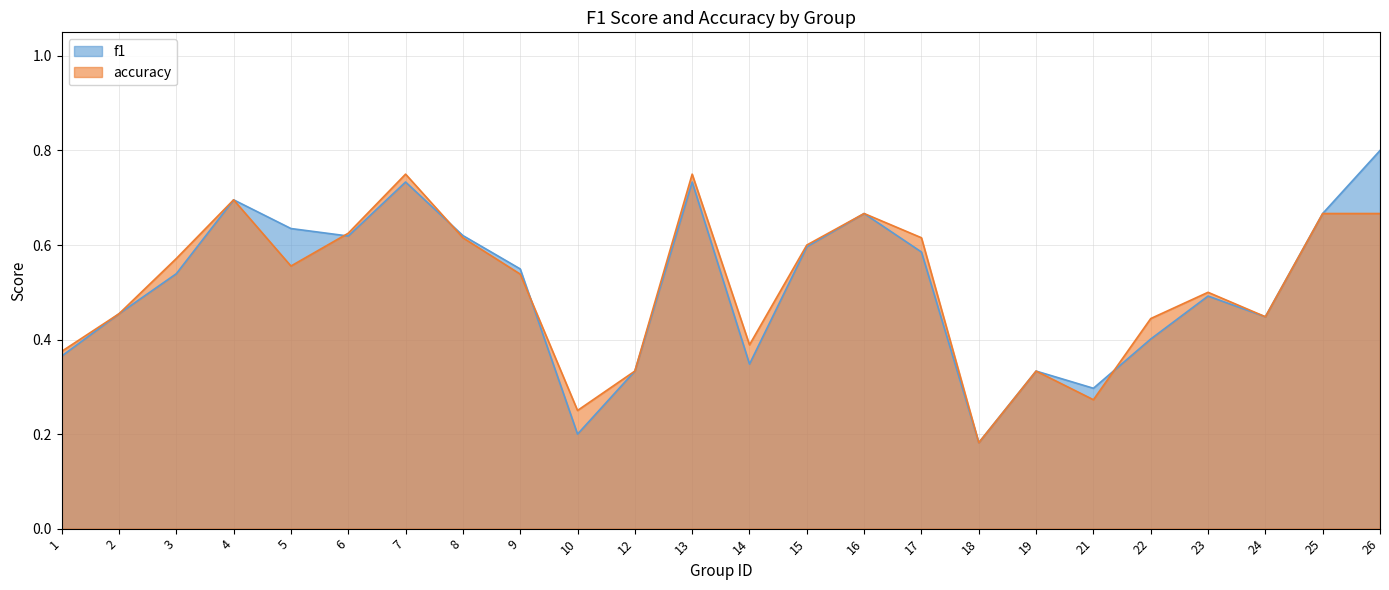

Is the value of f1 at 8 greater than the value of accuracy at 5?

Yes